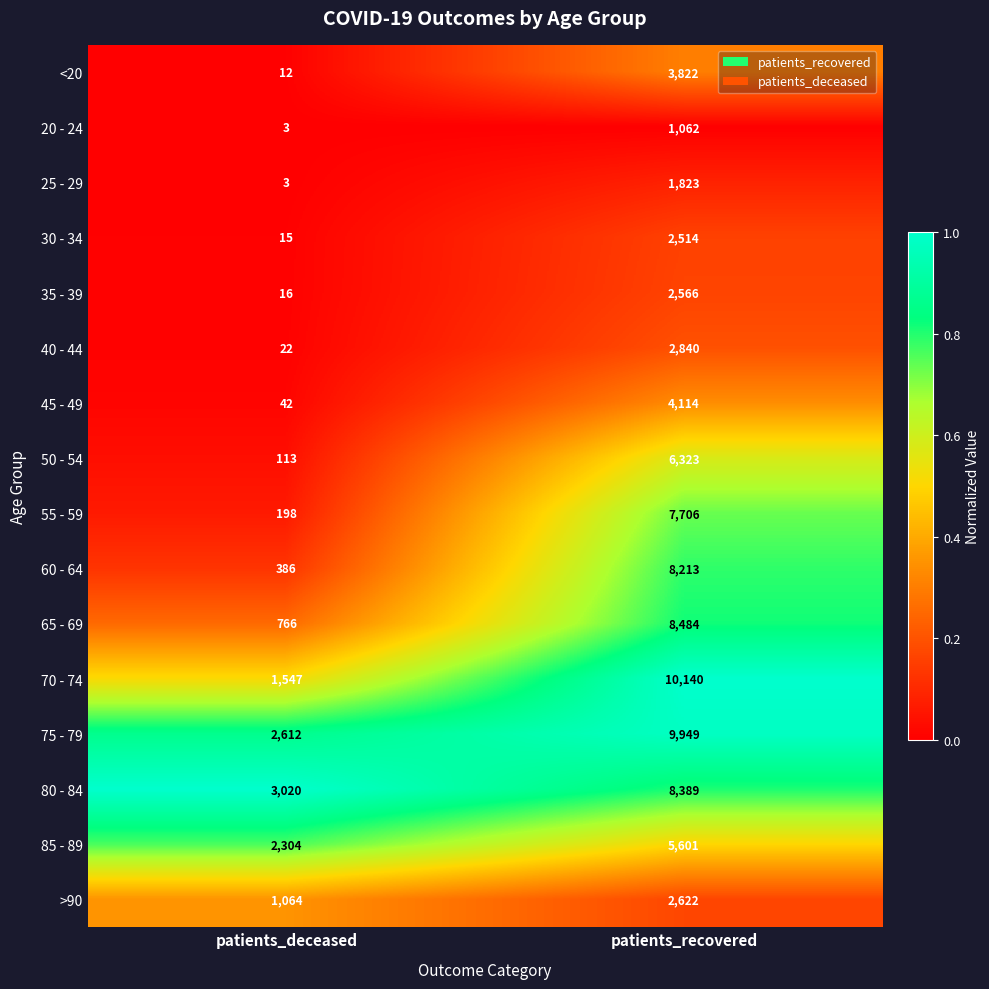

What is the spread (max minus min) of values at patients_recovered?

9078